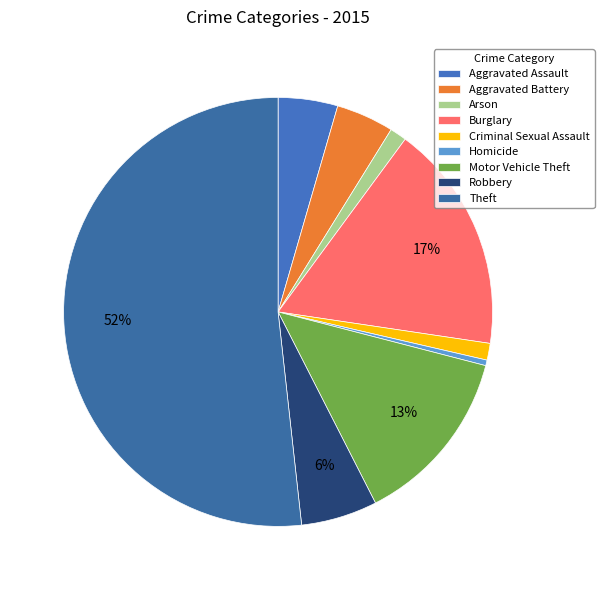

The Robbery slice represents 14% of the pie. True or false?

False